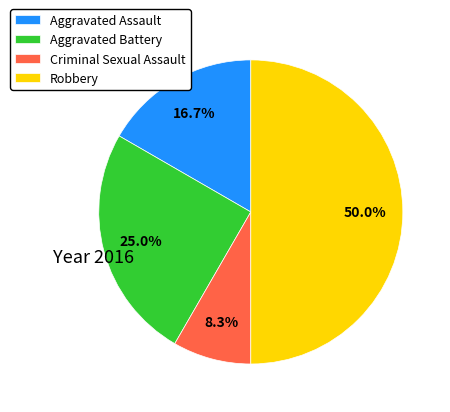

What is the ratio of the value at Robbery to the value at Aggravated Battery?

2.0